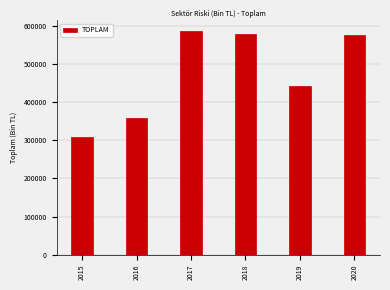

Approximately how many times larger is the value at 2019 compared to 2018?

0.8